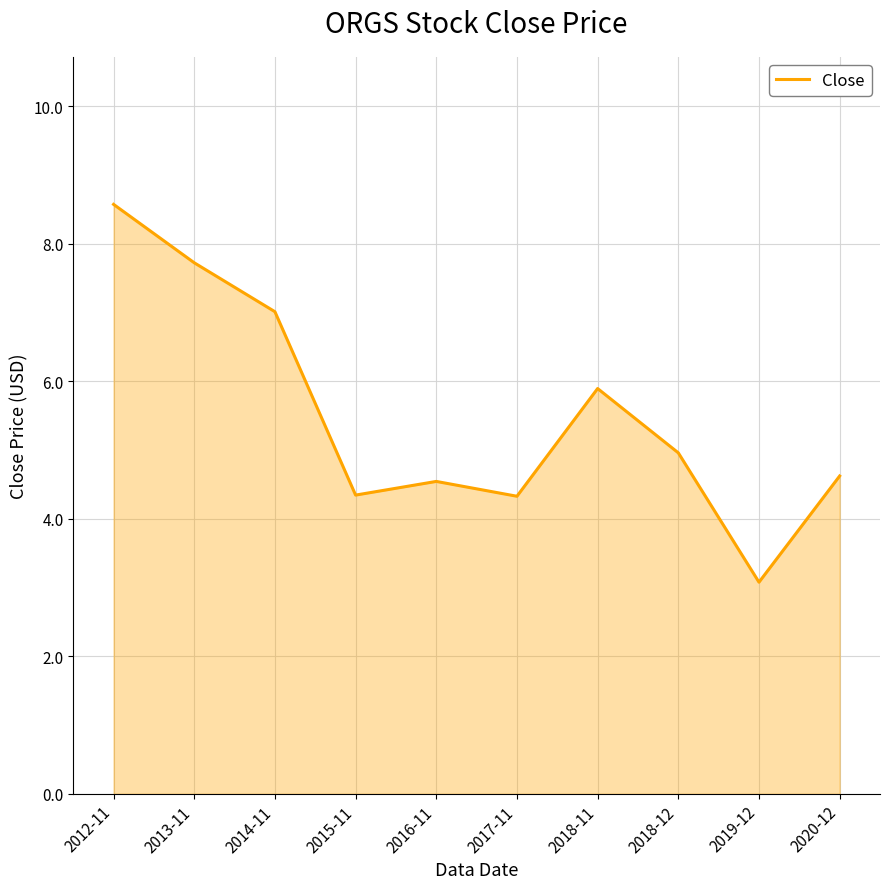

Where is the first local minimum?

2015-11